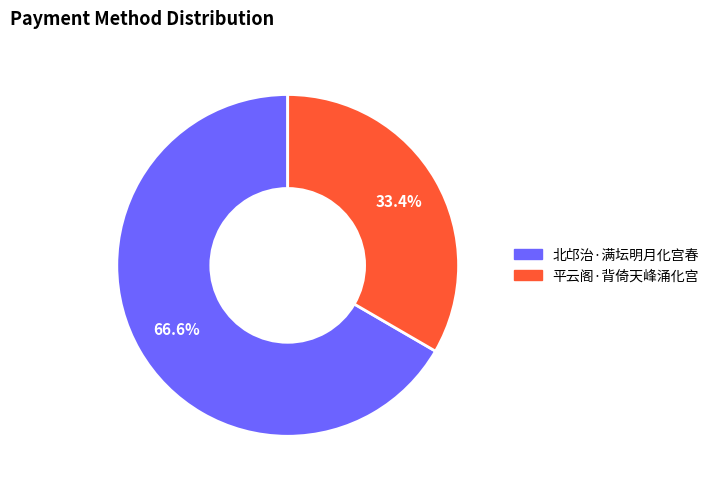

How many segments does this pie chart have?

2